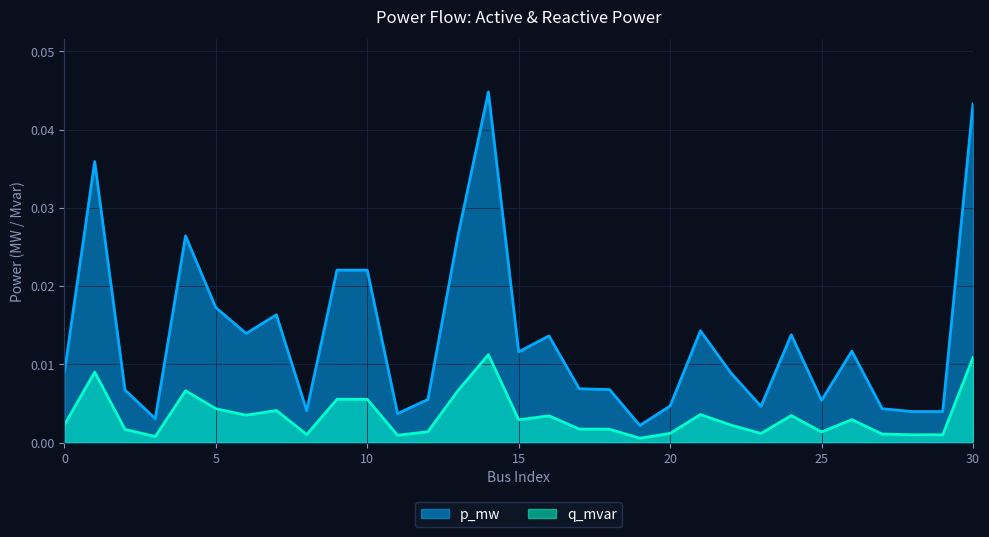

Which series has the largest total across all categories?

p_mw